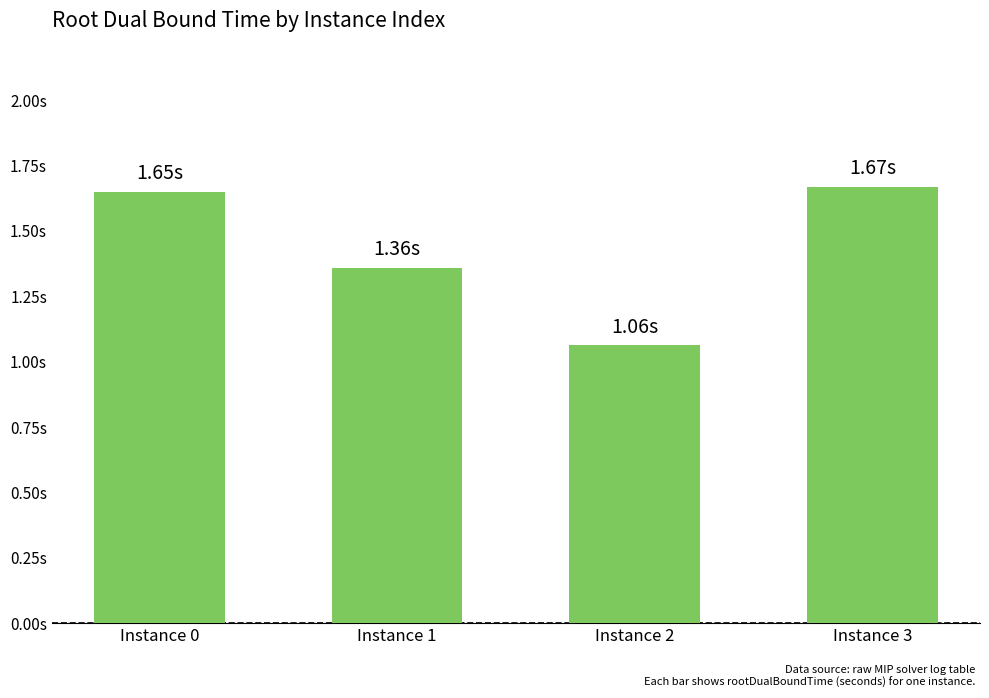

How many categories are shown in the chart?

4